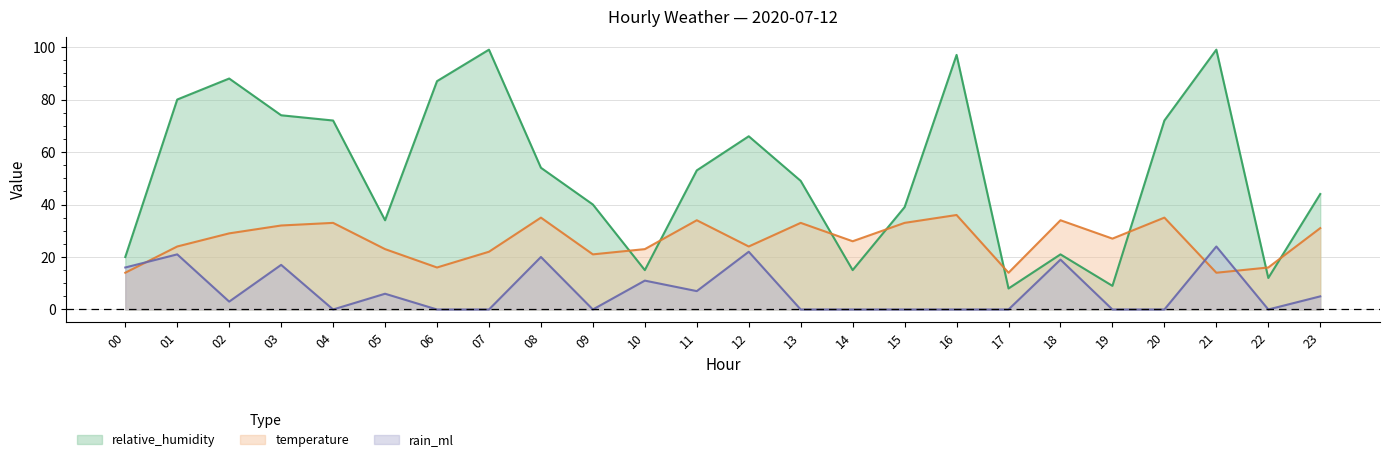

Which series has the largest range (max minus min)?

relative_humidity